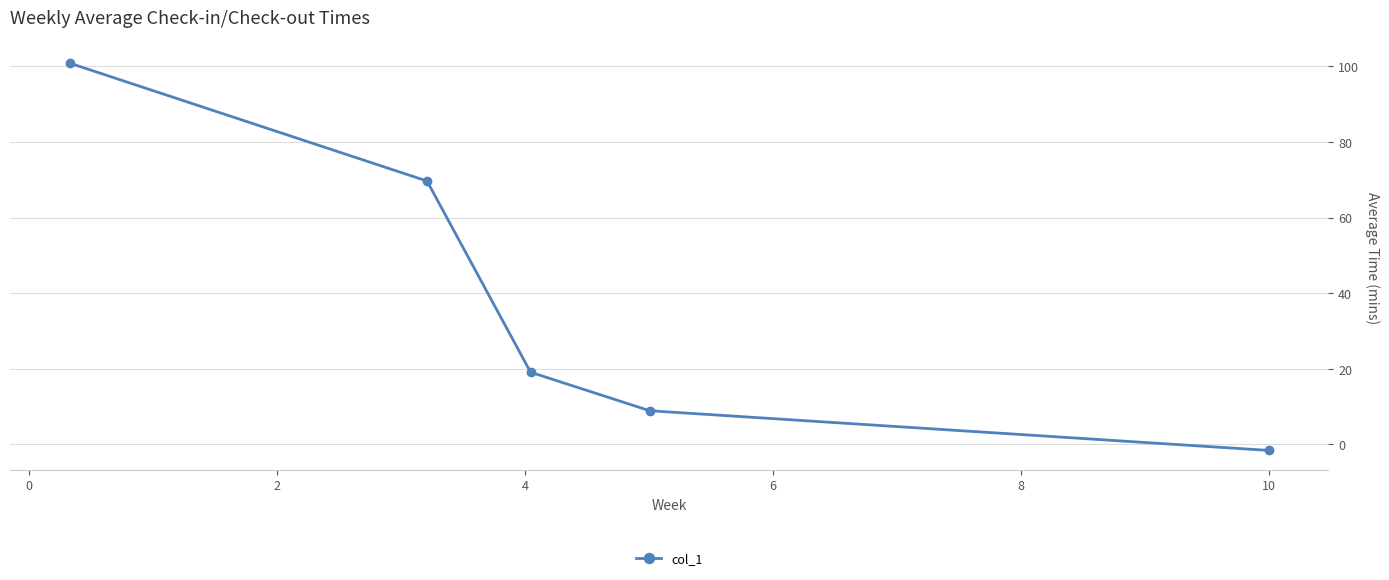

What is the greatest value displayed?

100.8